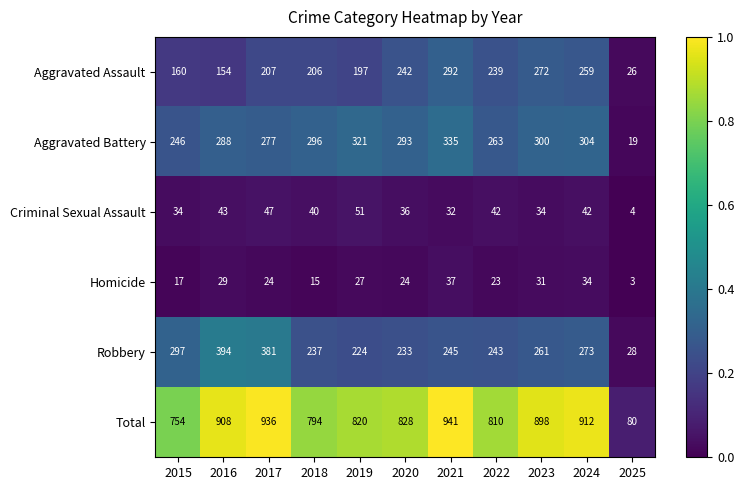

True or false: Aggravated Assault has a value of 26 at 2025.

True